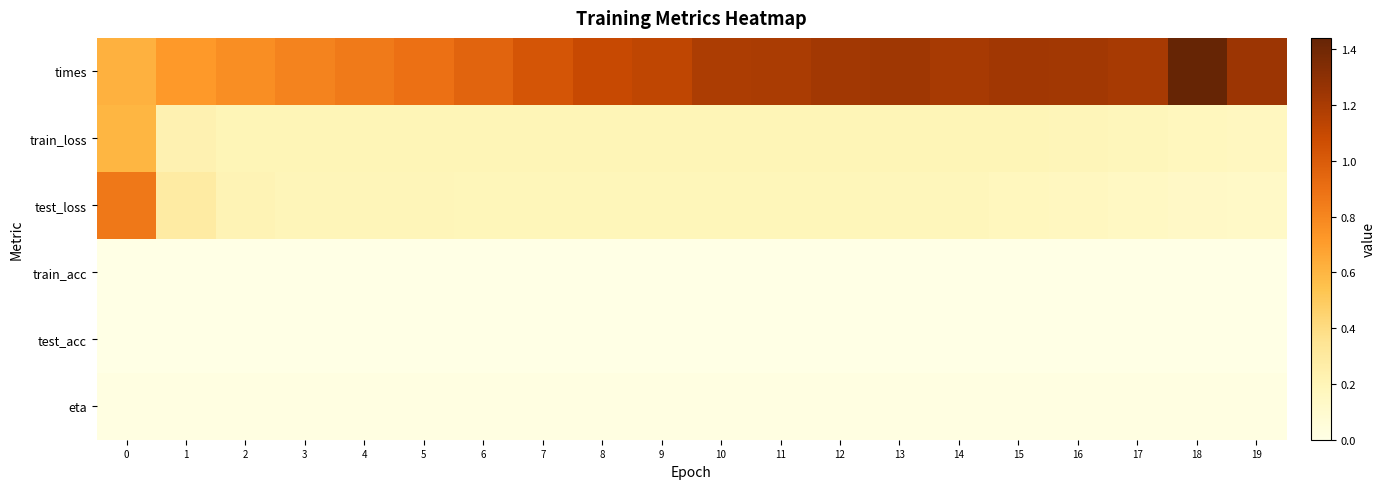

Which label corresponds to the largest value in the chart?

18